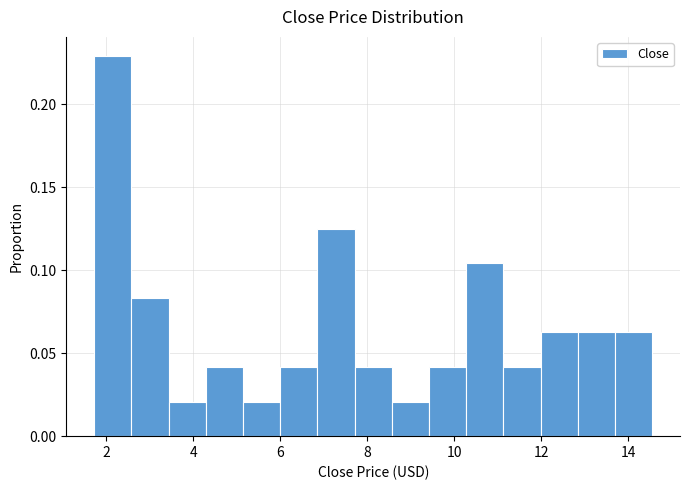

Reading left to right, transcribe this chart: for each bar, give the range it covers on the x-axis and its height. Neither the bar edges nor the heights are printed on the chart, so give them approximately, as read against the axes.

1.8 to 2.6: 0.230
2.6 to 3.4: 0.085
3.4 to 4.2: 0.020
4.2 to 5.2: 0.040
5.2 to 6.0: 0.020
6.0 to 6.8: 0.040
6.8 to 7.8: 0.125
7.8 to 8.6: 0.040
8.6 to 9.4: 0.020
9.4 to 10.2: 0.040
10.2 to 11.2: 0.105
11.2 to 12.0: 0.040
12.0 to 12.8: 0.065
12.8 to 13.6: 0.065
13.6 to 14.6: 0.065